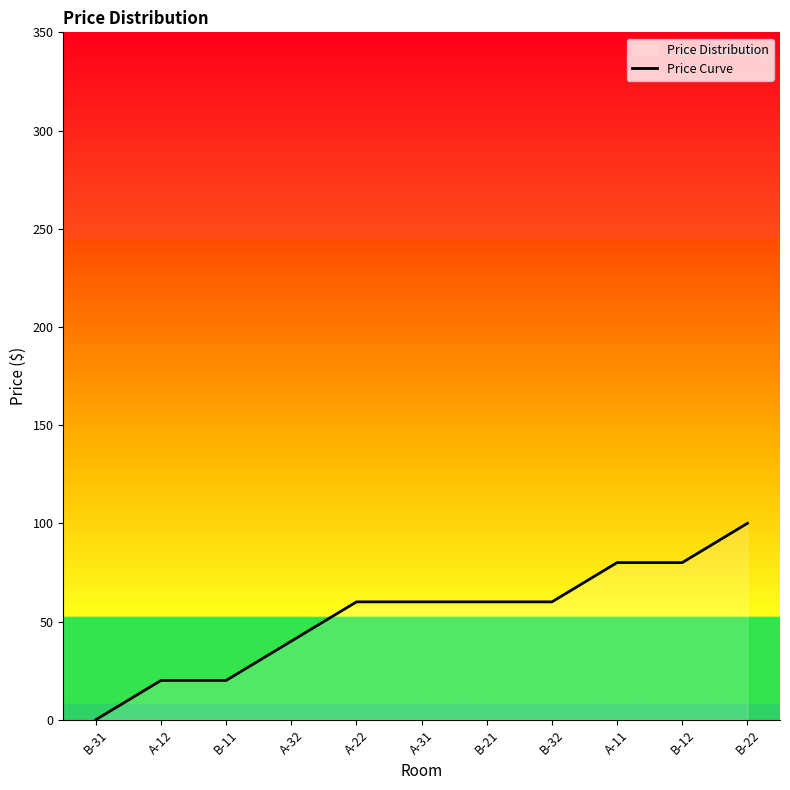

Which label corresponds to the smallest value in the chart?

B-31